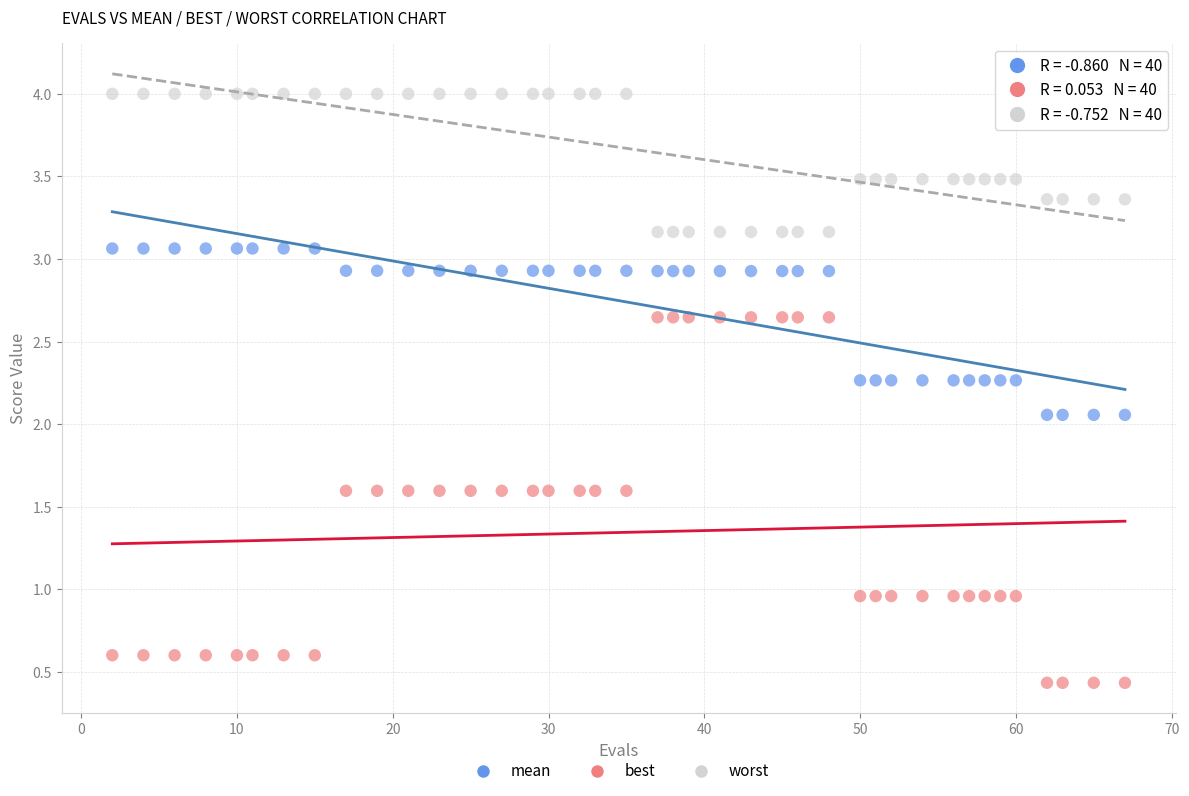

Which series reaches the maximum Y coordinate?

worst